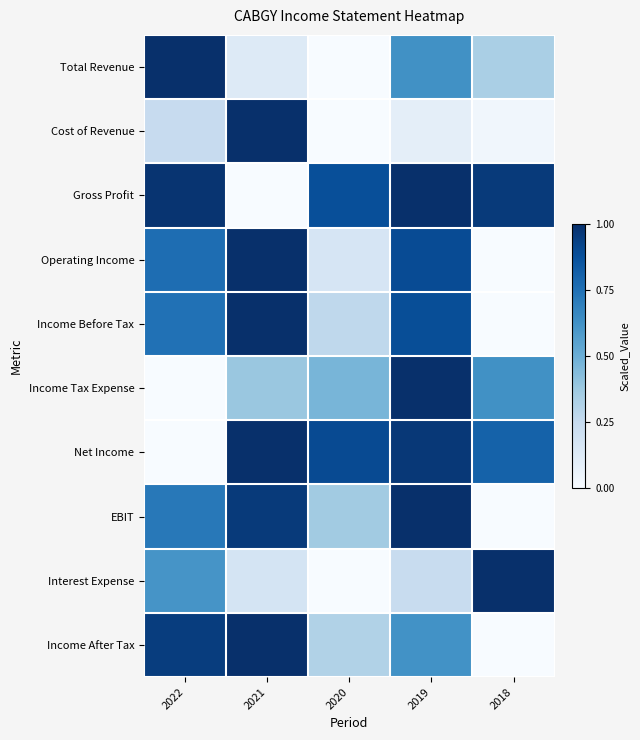

Which series has the widest spread of values?

Total Revenue